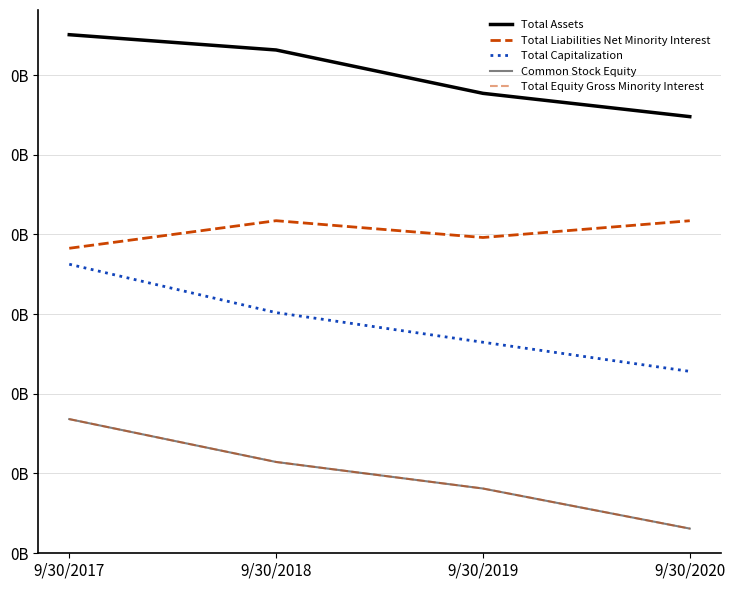

Does the chart display data point markers on the line(s)?

No